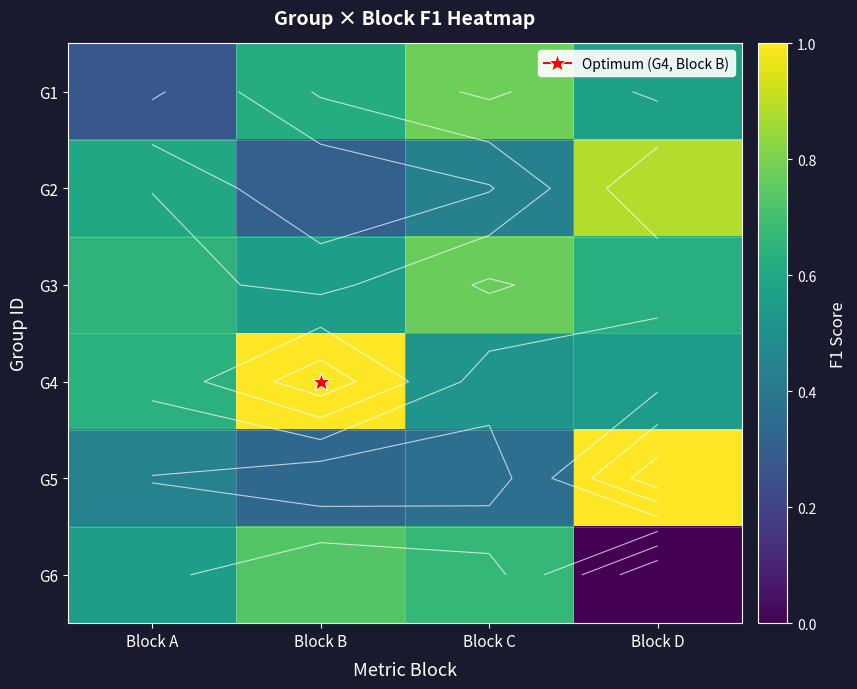

At how many categories does at least one series exceed 0?

4